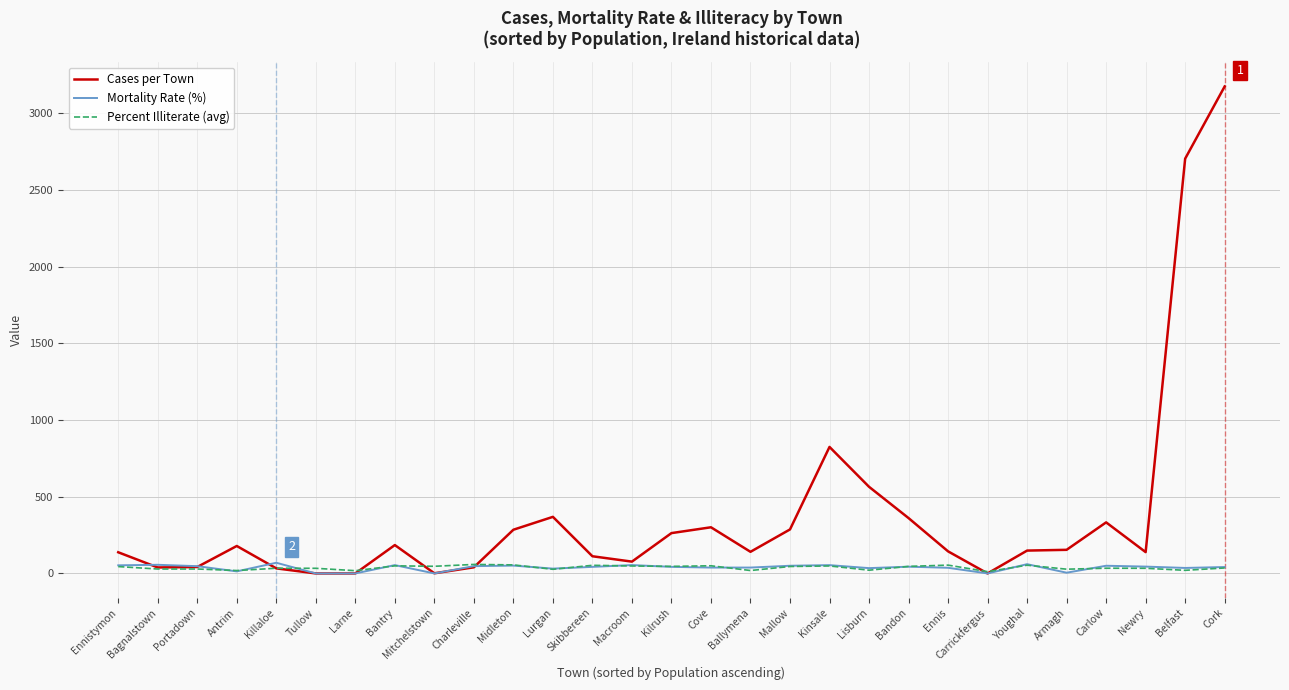

What is the total value across all series at Bantry?

288.9